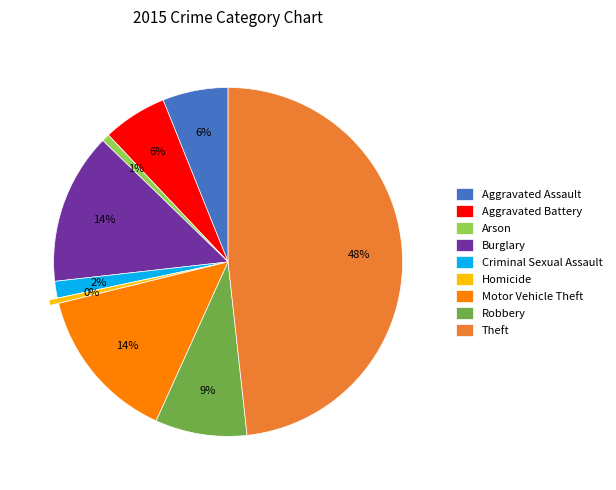

To the nearest percent, what is the combined percentage of Theft and Criminal Sexual Assault?

50%